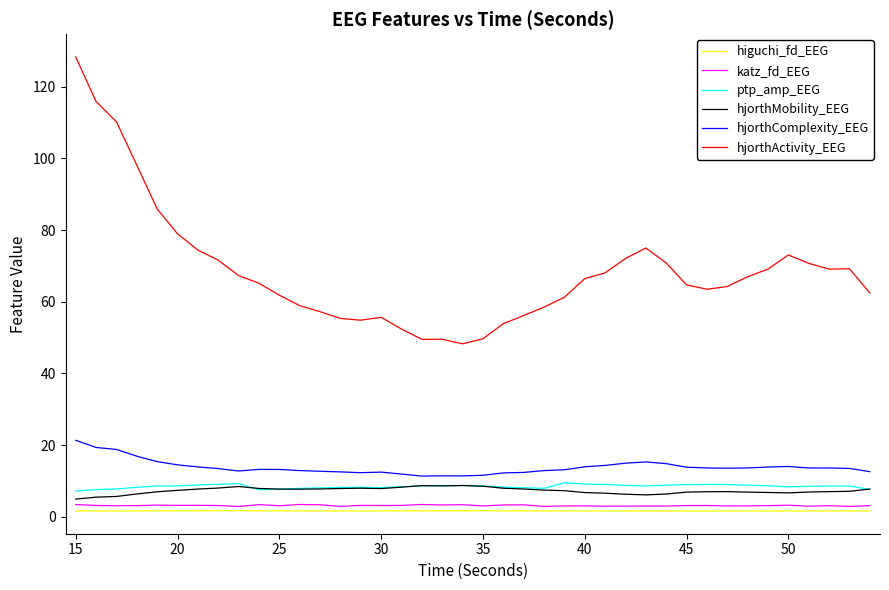

Which series has the widest spread of values?

hjorthActivity_EEG